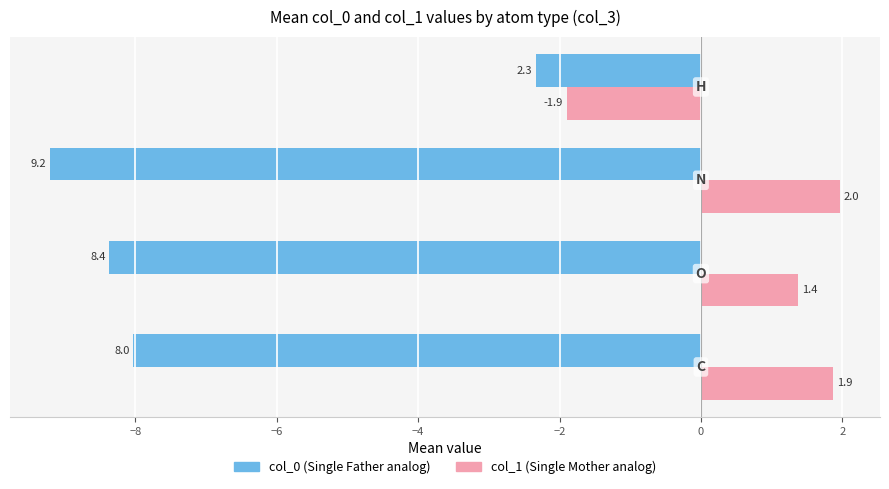

What is the minimum value shown in the chart?

-9.2